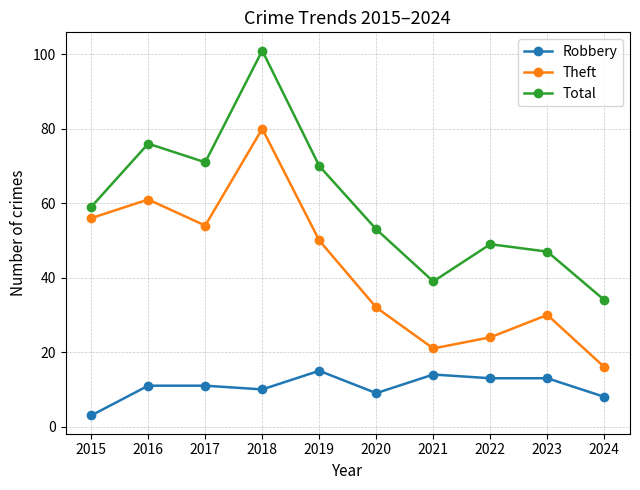

Which series changed the most between 2019 and 2023?

Total